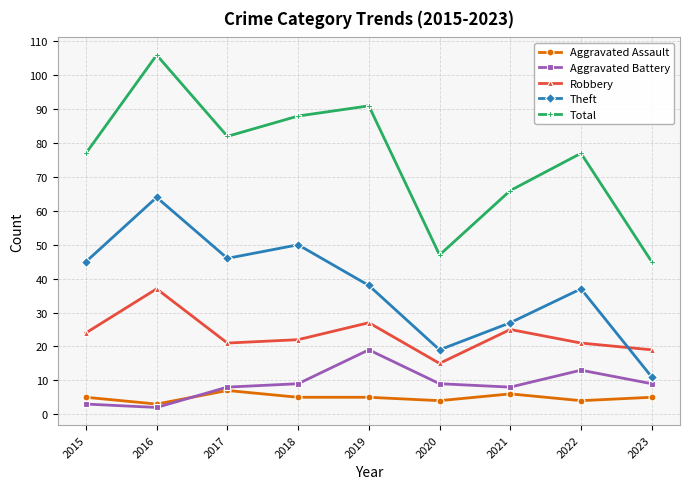

What is the difference between the maximum and second lowest values in the Aggravated Assault series?

3